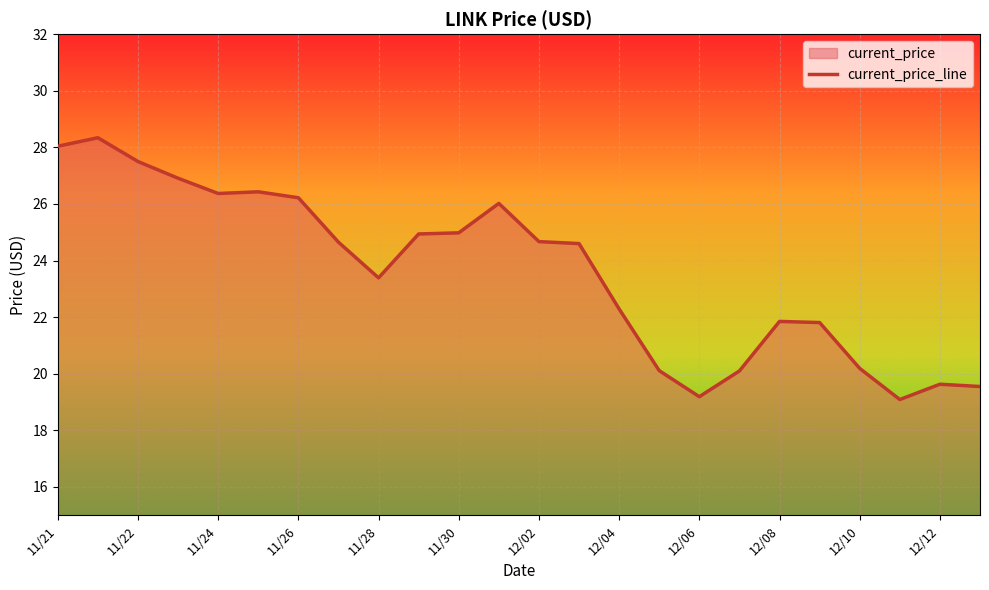

Which has a higher value, 12/10 or 11/26?

11/26